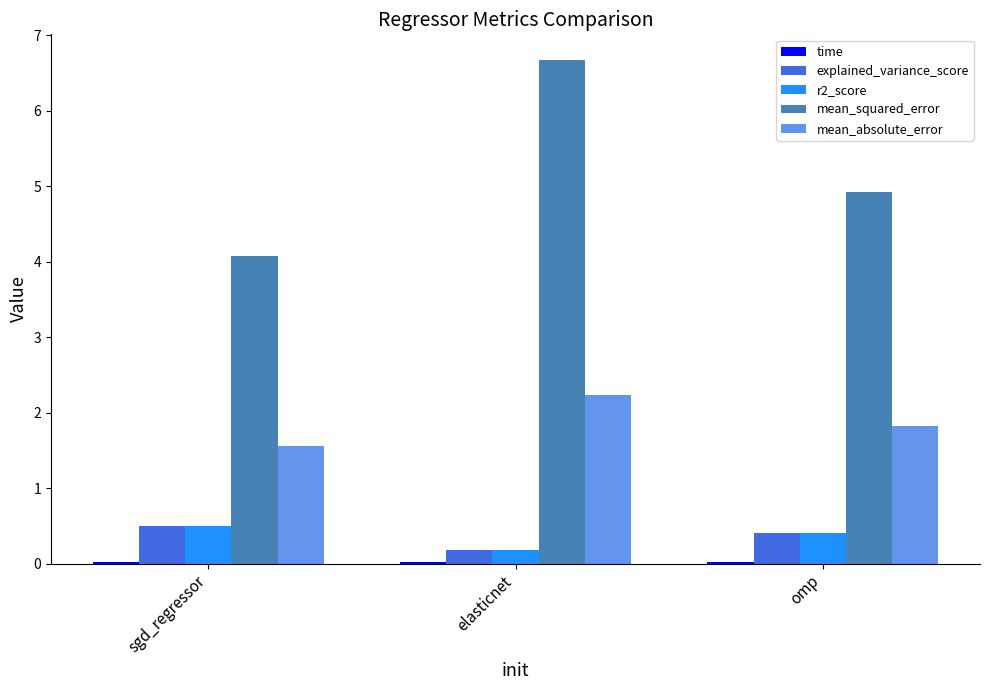

At which category is the sum across all series the highest?

elasticnet